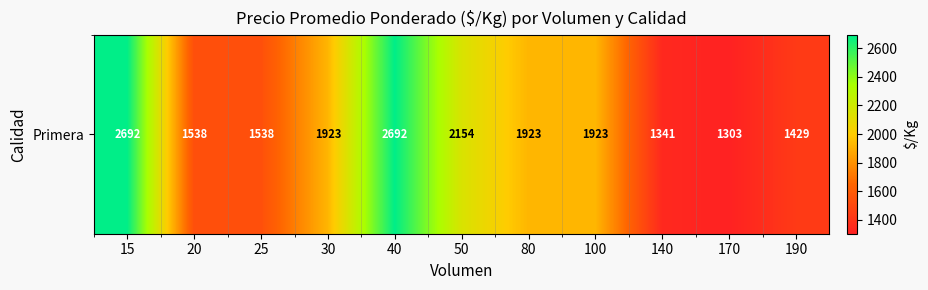

What is the minimum value shown in the chart?

1303